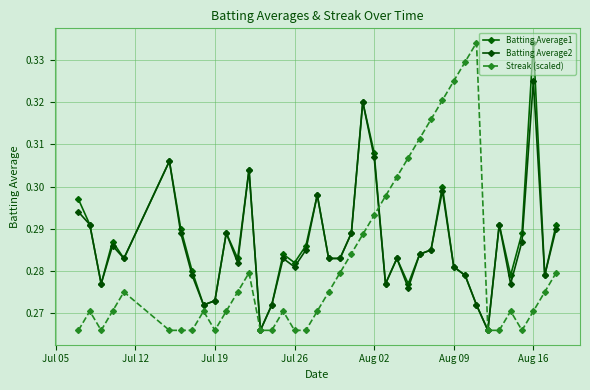

What are all the series names shown in the legend?

Batting Average1, Batting Average2, Streak (scaled)